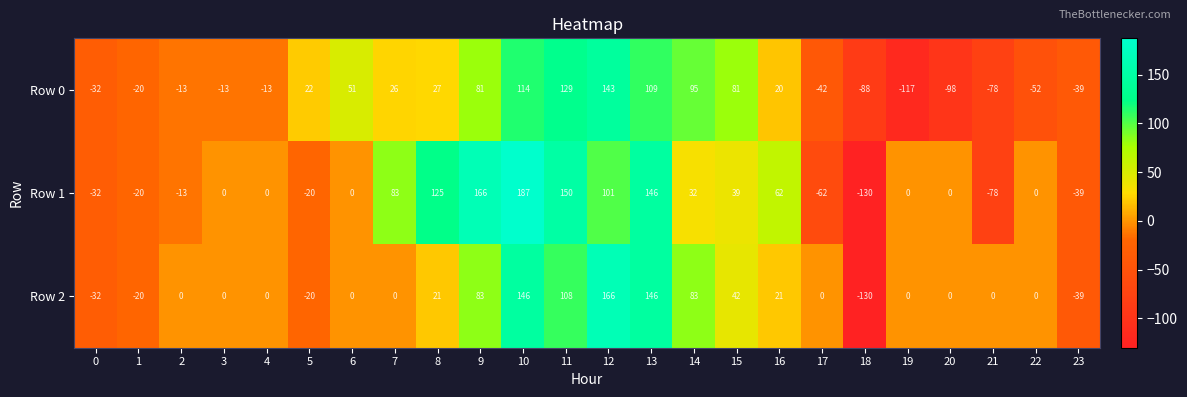

The value of Row 2 at 5 is -20. True or false?

True